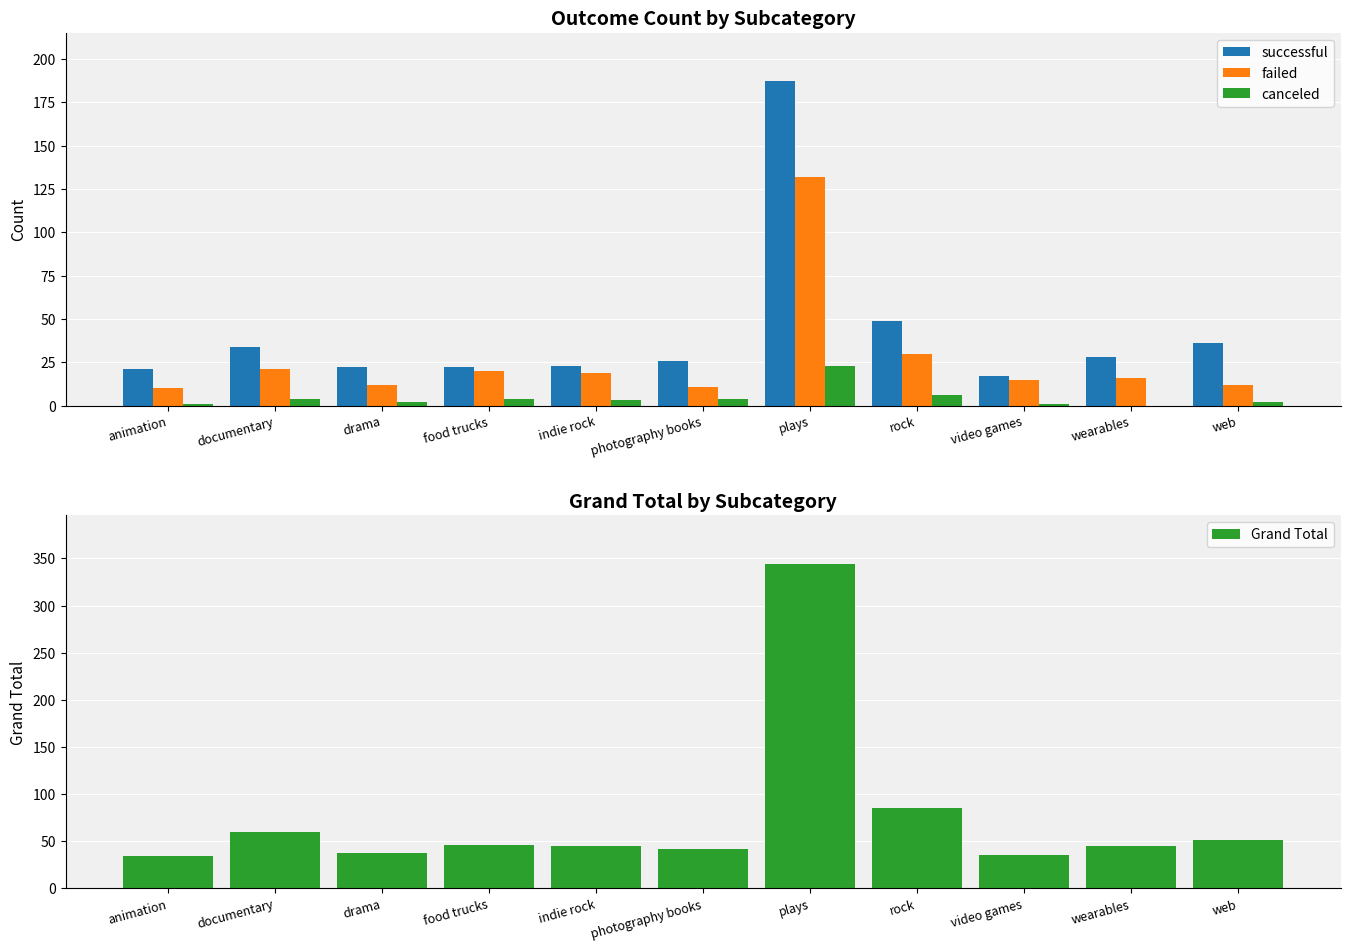

Where does the canceled series first go above 3?

documentary